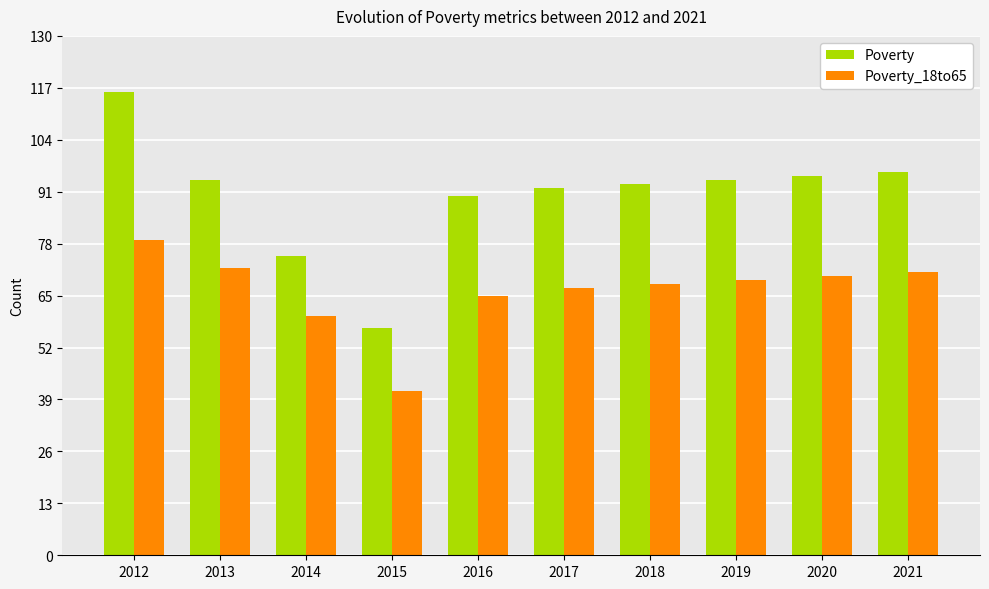

Which series has the widest spread of values?

Poverty